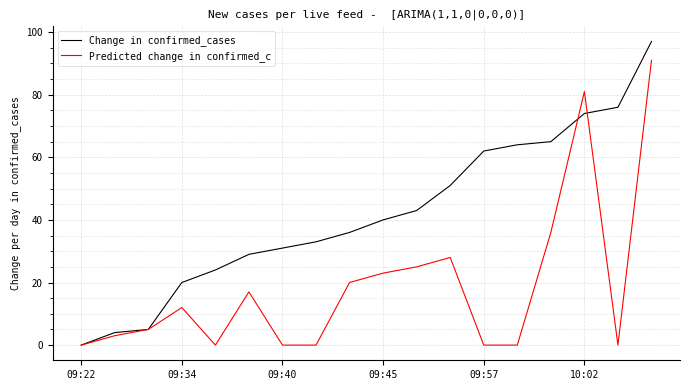

Which series has the largest total across all categories?

Change in confirmed_cases